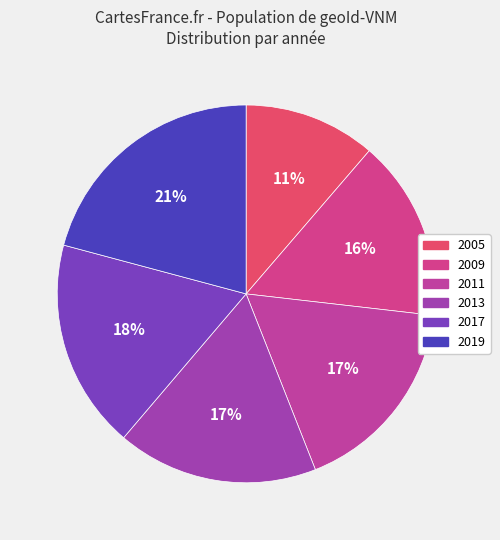

To the nearest percent, what portion does 2017 represent?

18%